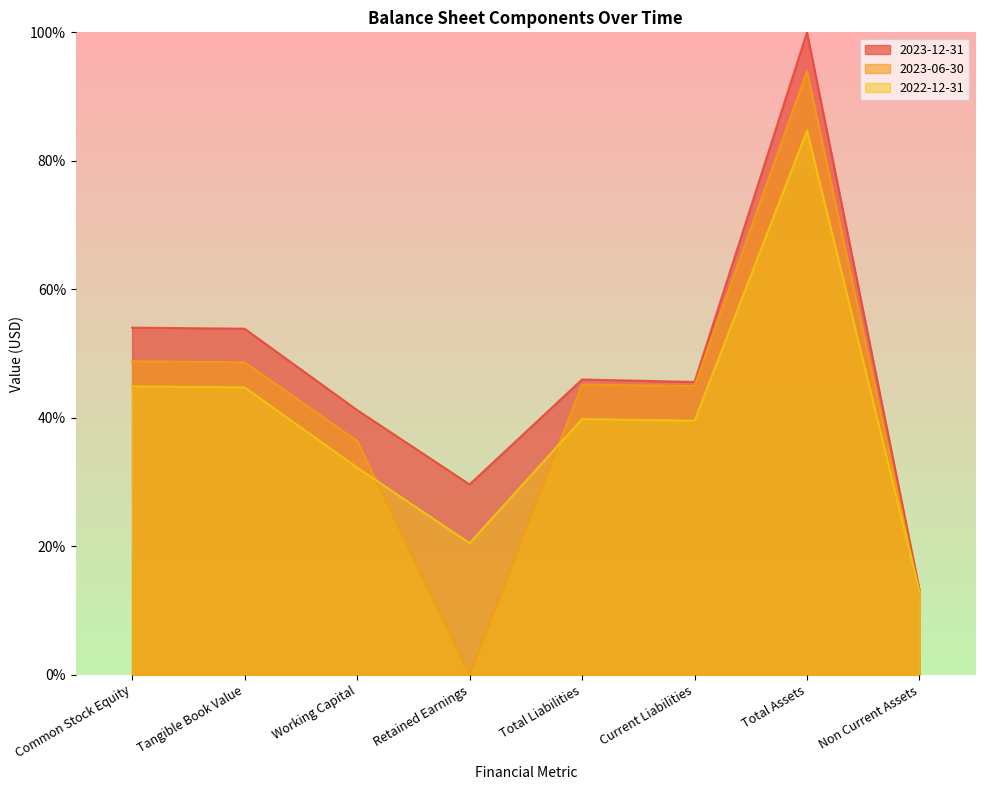

At which category is the sum across all series the highest?

Total Assets